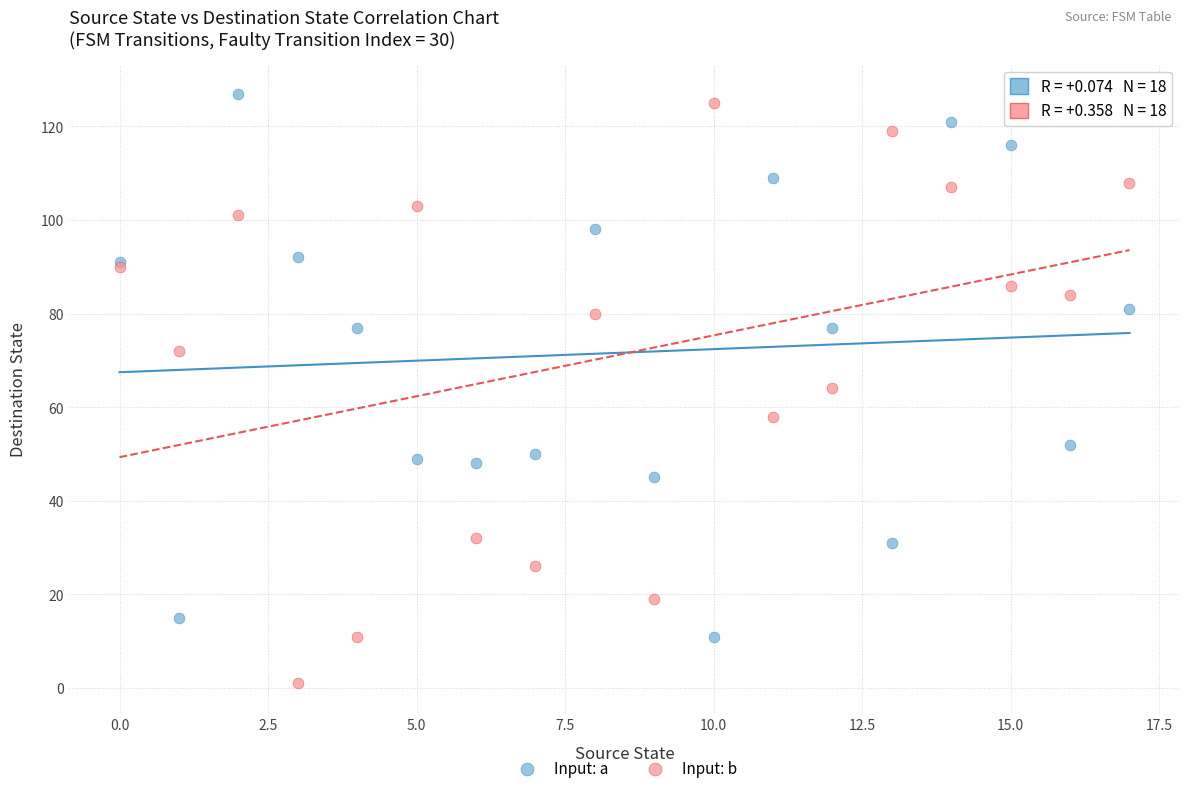

In the Input: a series, what Y value is closest to 69?

77